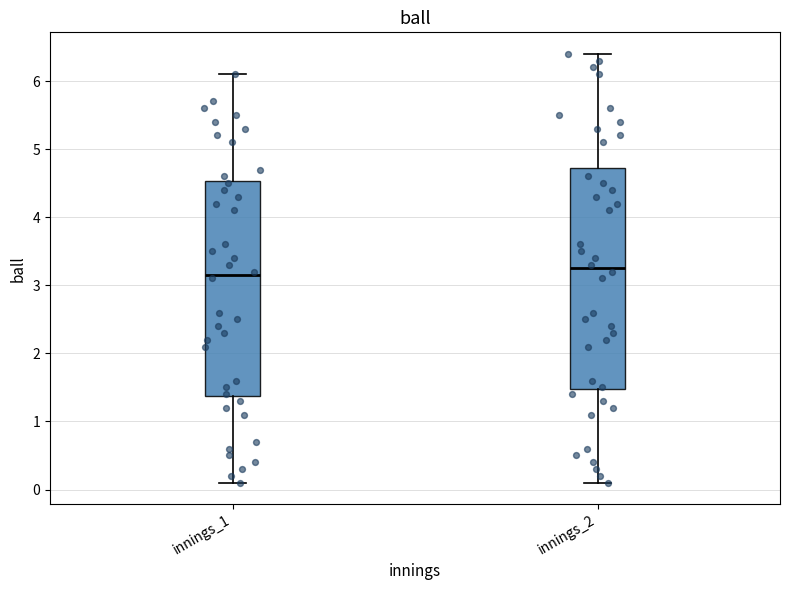

Reading left to right, transcribe this box plot: for each box, give where its median line is, the range the box spans, and where its two whiskers end, as read against the y-axis. The values are not printed on the chart, so give them approximately, as read against the axis.

innings_1: median 3.2, box 1.4 to 4.5, whiskers 0.1 to 6.1
innings_2: median 3.3, box 1.5 to 4.7, whiskers 0.1 to 6.4